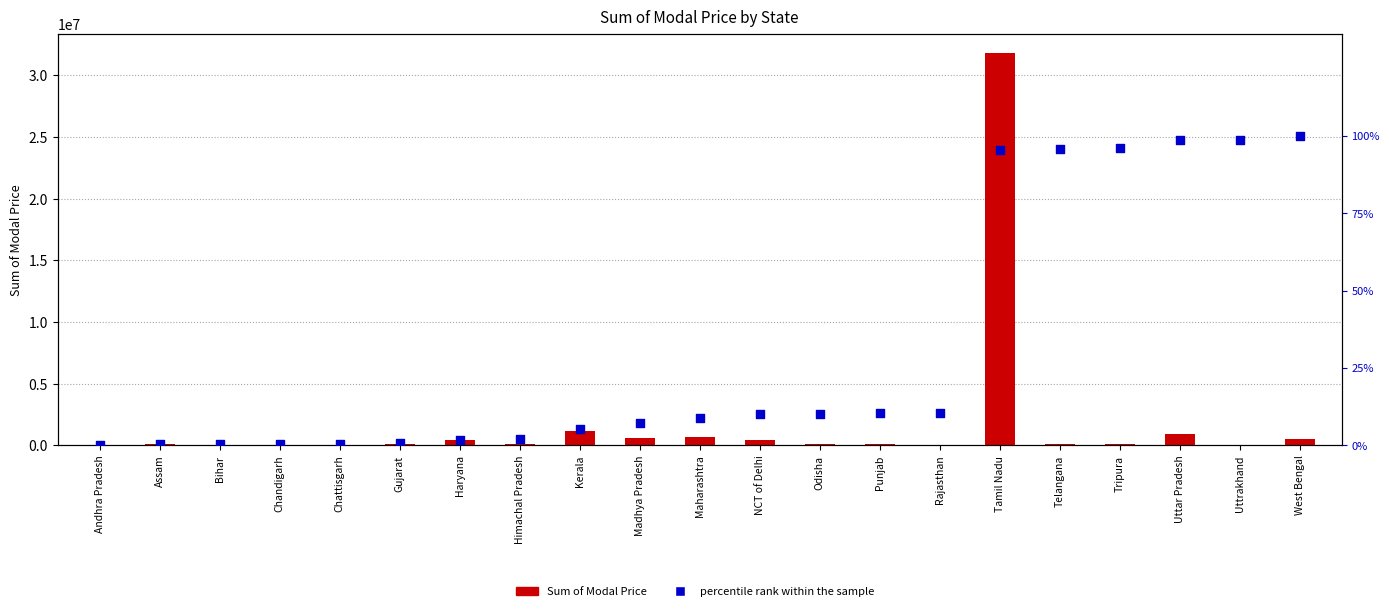

Which series contains the highest Y value?

Sum of Modal Price